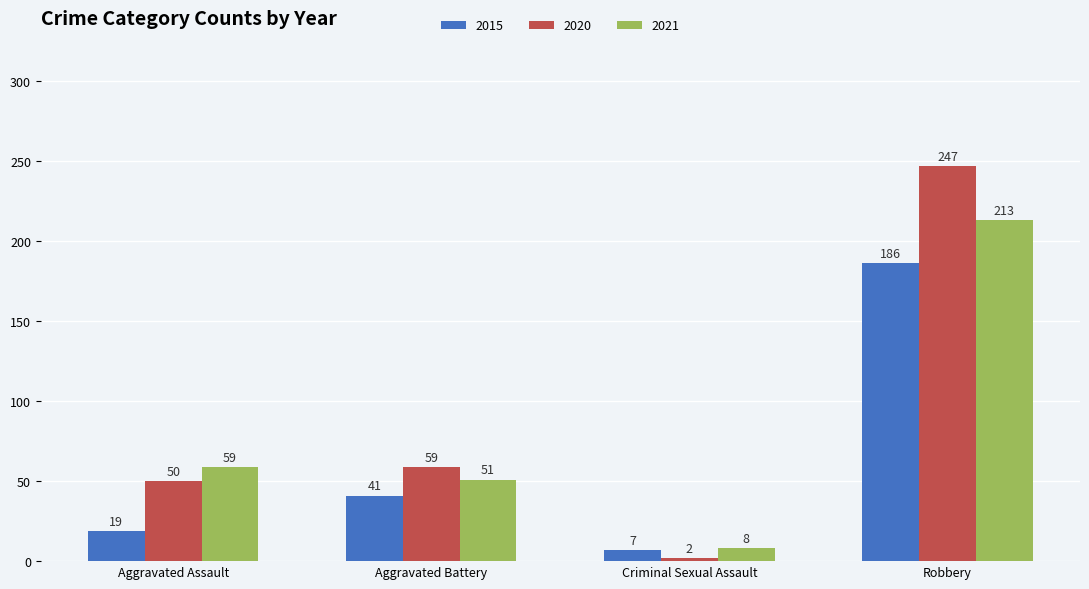

Read the 2020 value at Aggravated Assault, to the nearest 50.

50